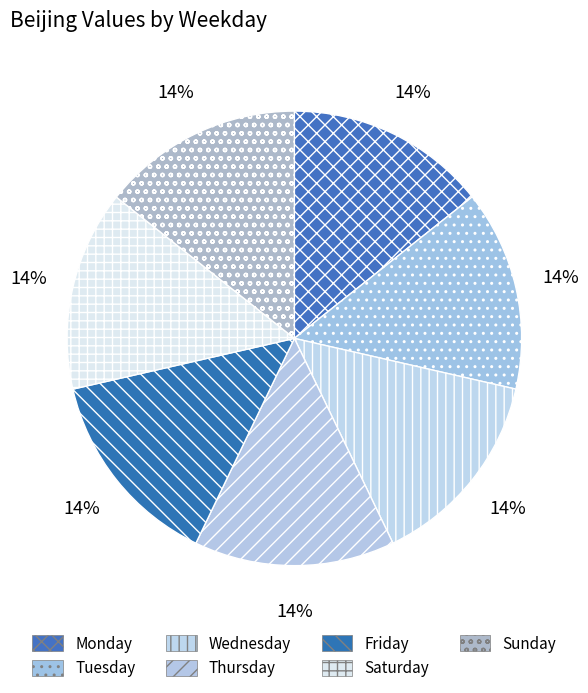

Count the number of slices in the pie.

7